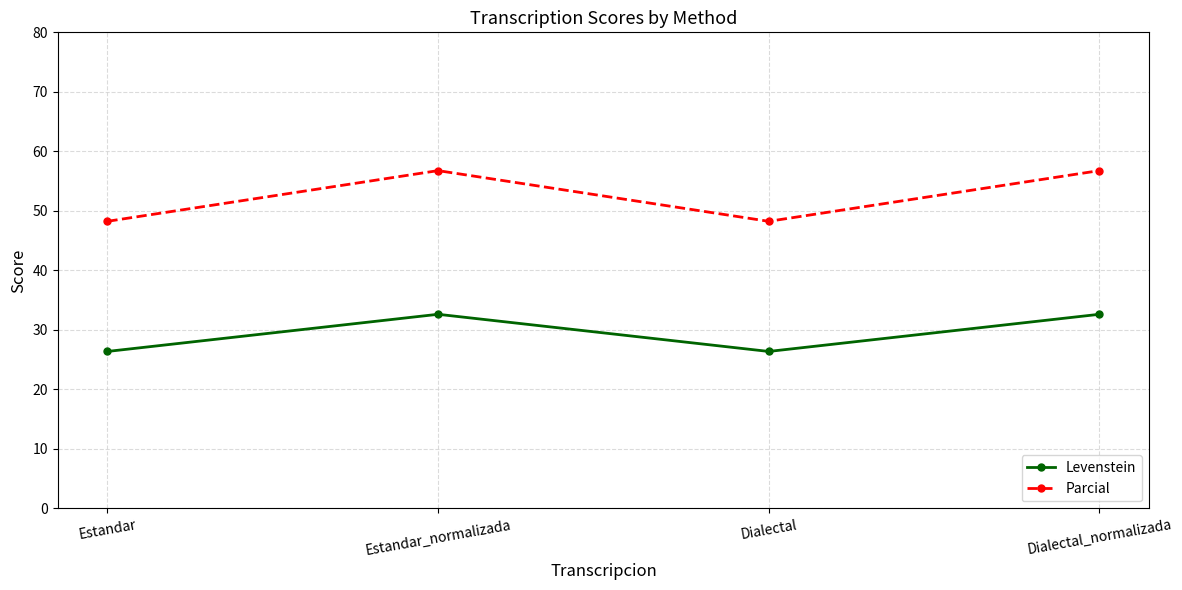

List the series in order of their overall mean, lowest first.

Levenstein, Parcial